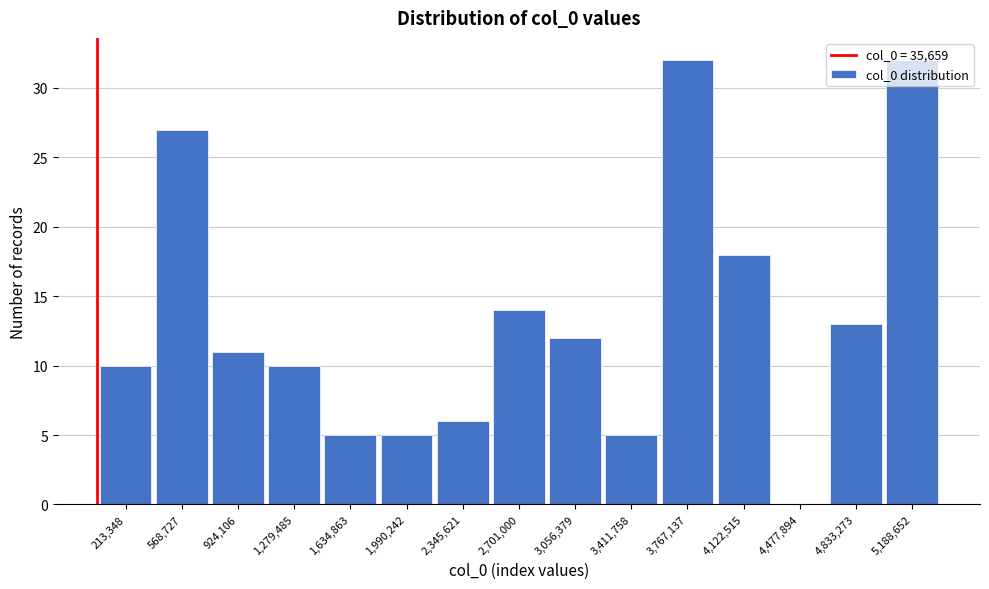

Reading left to right, list every bar in this chart as the range it spans on the x-axis followed by its height. Neither the bar edges nor the heights are printed on the chart, so give them approximately, as read against the axes.

50000 to 400000: 10
400000 to 750000: 27
750000 to 1100000: 11
1100000 to 1450000: 10
1450000 to 1800000: 5
1800000 to 2150000: 5
2150000 to 2500000: 6
2500000 to 2900000: 14
2900000 to 3250000: 12
3250000 to 3600000: 5
3600000 to 3950000: 32
3950000 to 4300000: 18
4300000 to 4650000: 0
4650000 to 5000000: 13
5000000 to 5350000: 32